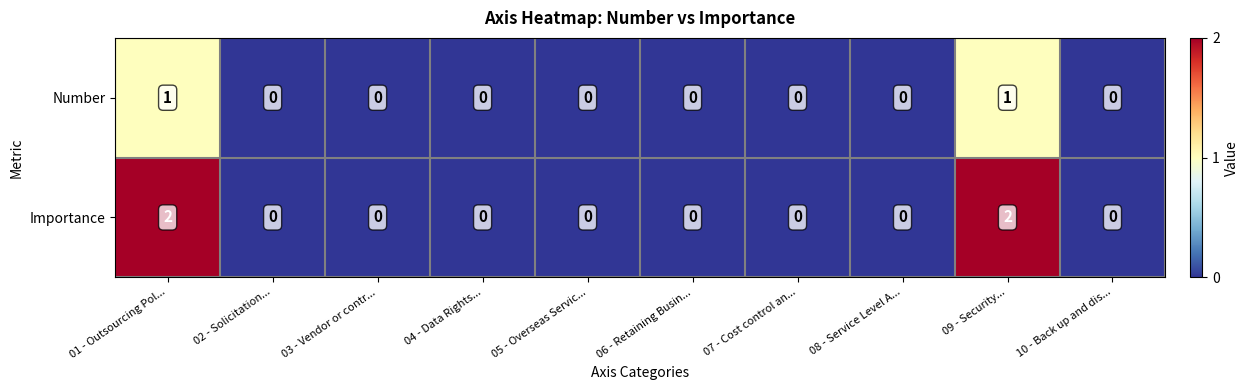

The Importance series shows 0 at 03 - Vendor or contr.... True or false?

True